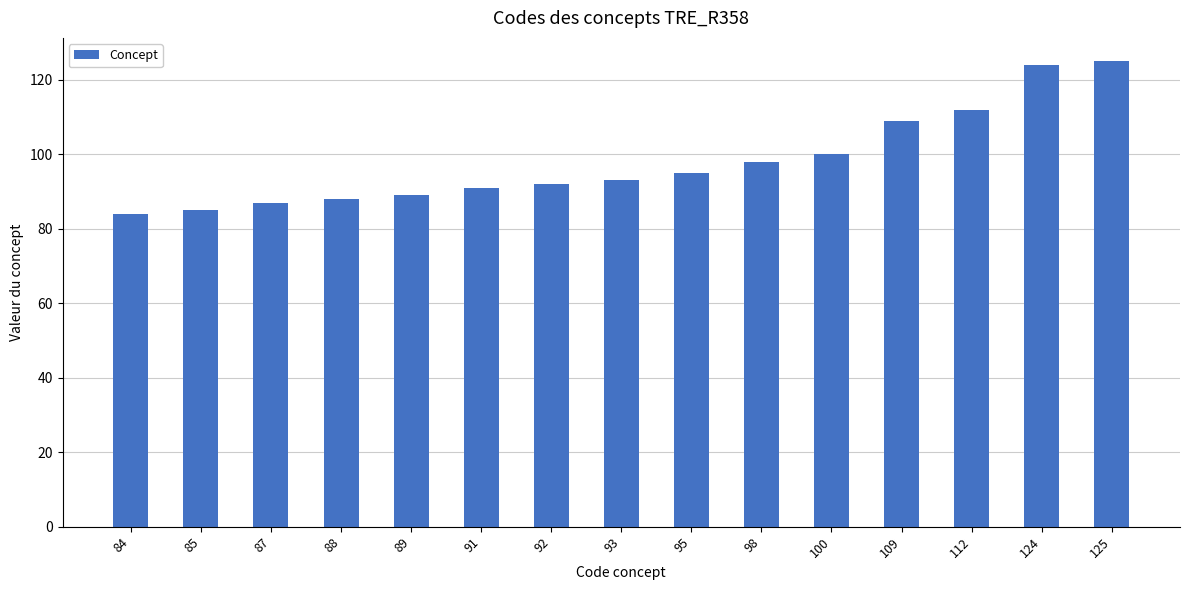

The chart shows a value of 20 at 87. True or false?

False